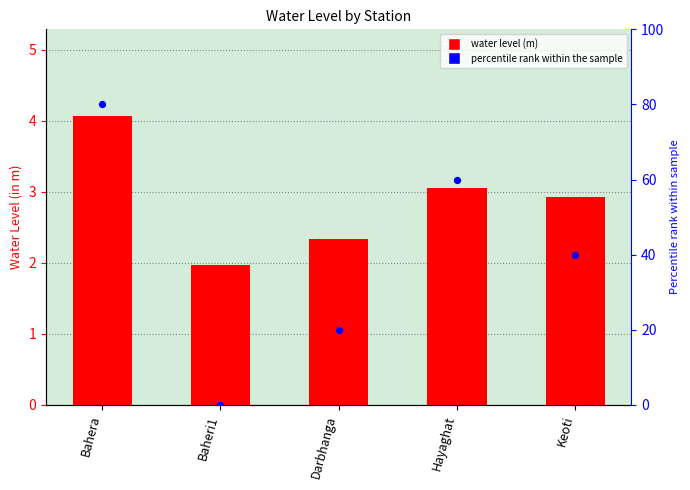

Which series has the largest total across all categories?

percentile rank within the sample